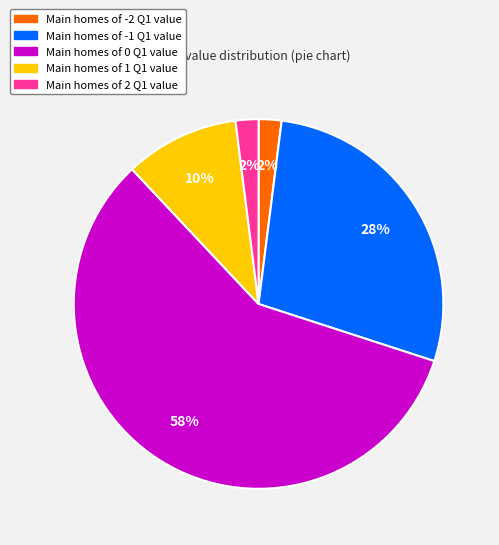

Is there a majority slice in this chart?

Yes